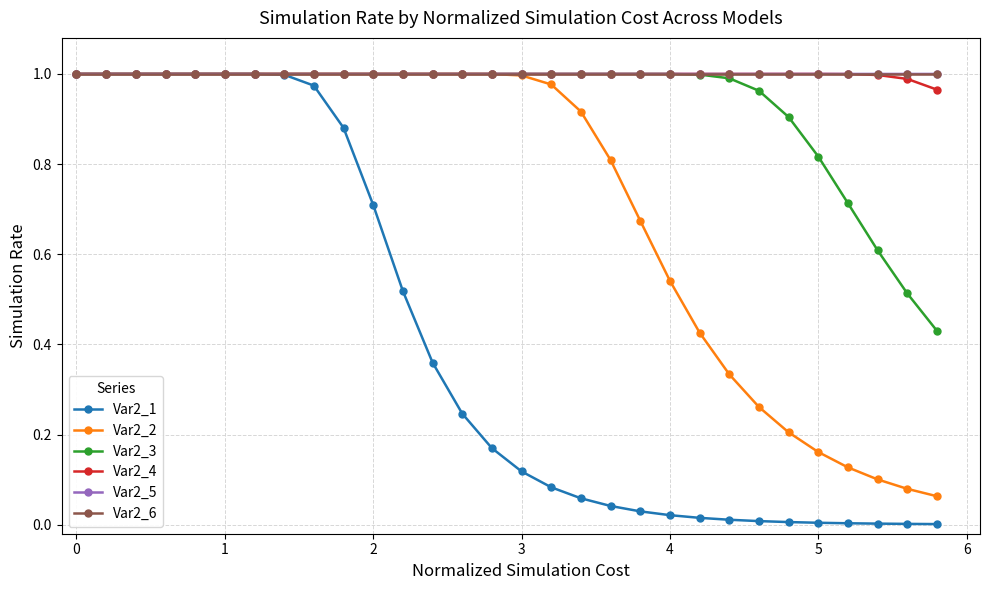

Which series has the largest range (max minus min)?

Var2_1